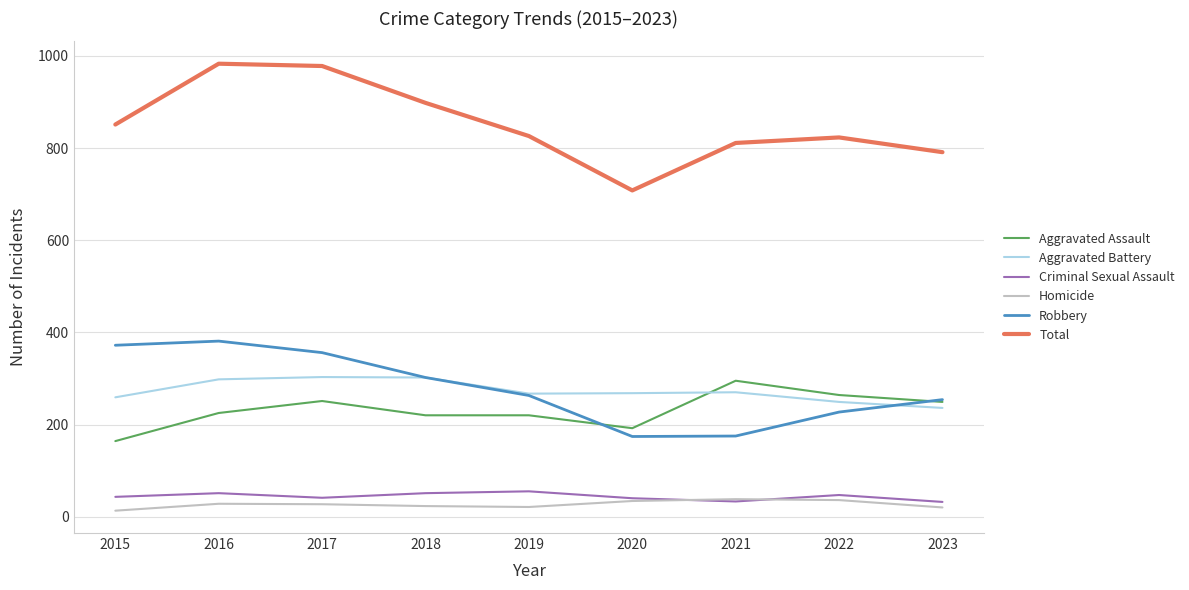

What is the highest value of the Homicide series?

38